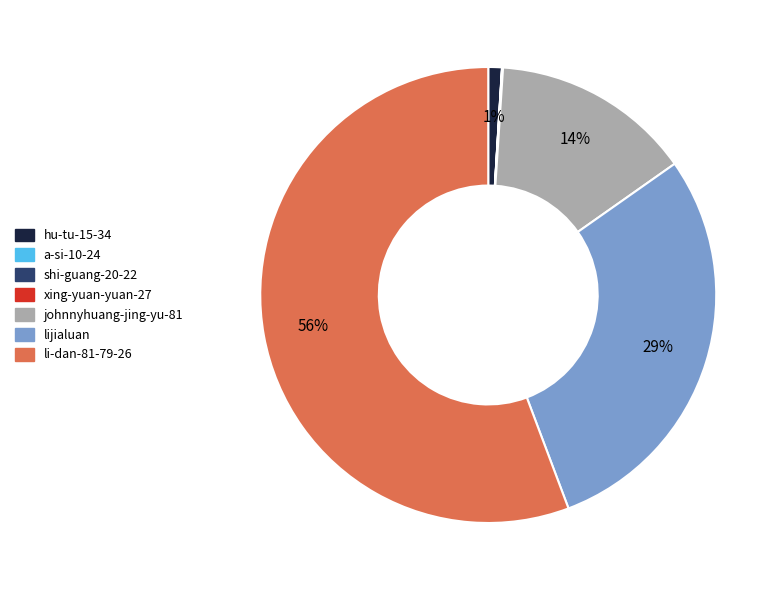

Does li-dan-81-79-26 represent more than half of the total?

Yes